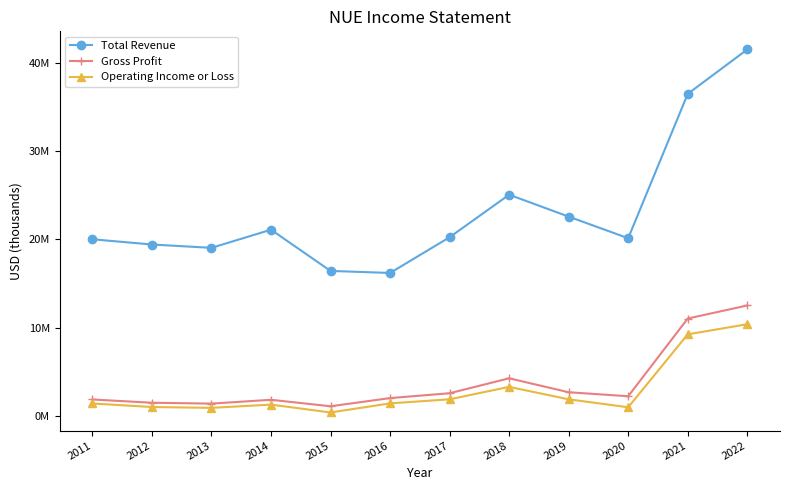

What is the maximum value for Gross Profit?

12526900